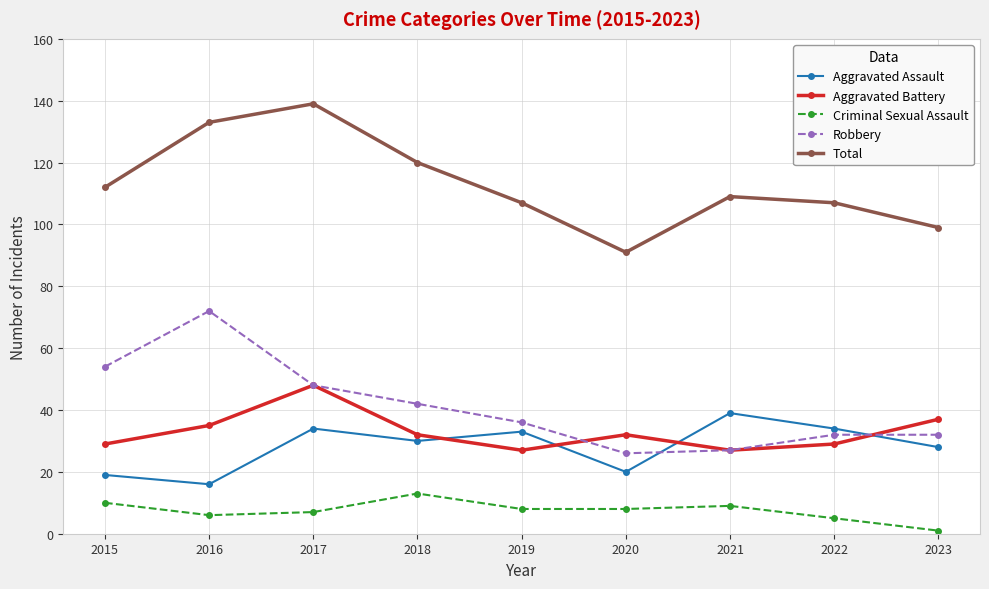

Reading left to right, transcribe all the data shown in this chart.

Aggravated Assault: 19	16	34	30	33	20	39	34	28
Aggravated Battery: 29	35	48	32	27	32	27	29	37
Criminal Sexual Assault: 10	6	7	13	8	8	9	5	1
Robbery: 54	72	48	42	36	26	27	32	32
Total: 112	133	139	120	107	91	109	107	99